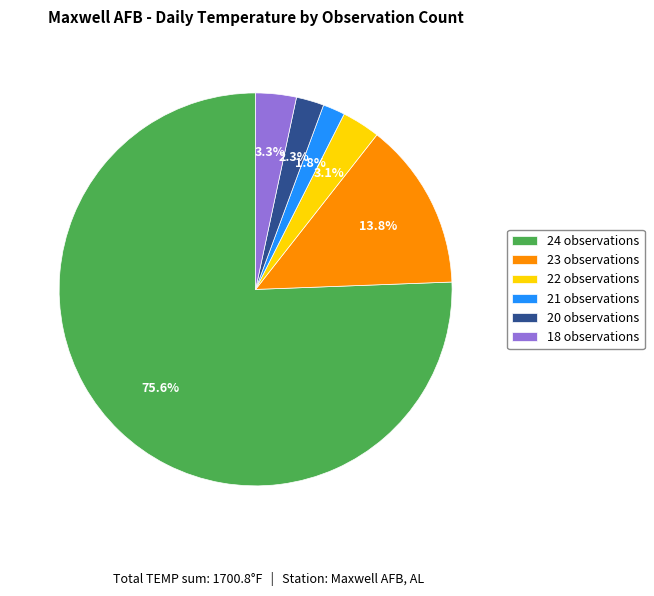

Approximately how many times larger is the value at 20 observations compared to 18 observations?

0.7